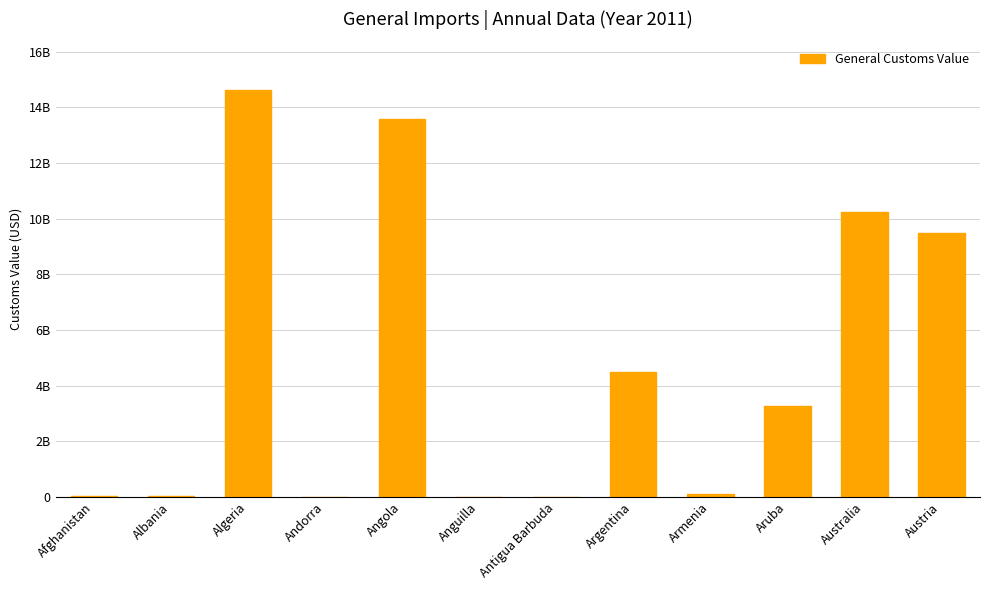

Reading left to right, transcribe all the data shown in this chart.

26139389	26413904	14609285365	616323	13597473429	4831620	6581579	4502877176	92578996	3261601728	10242853389	9482732806